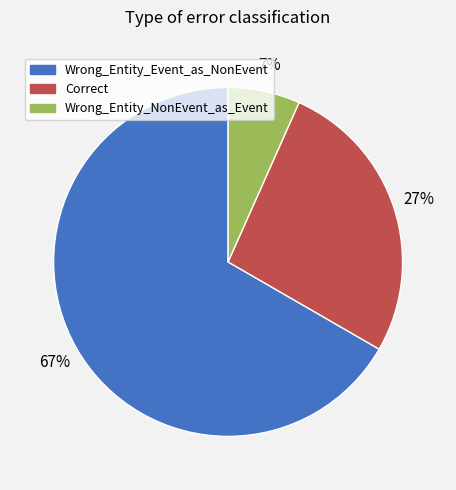

To the nearest percent, what is the combined percentage of Correct and Wrong_Entity_Event_as_NonEvent?

93%